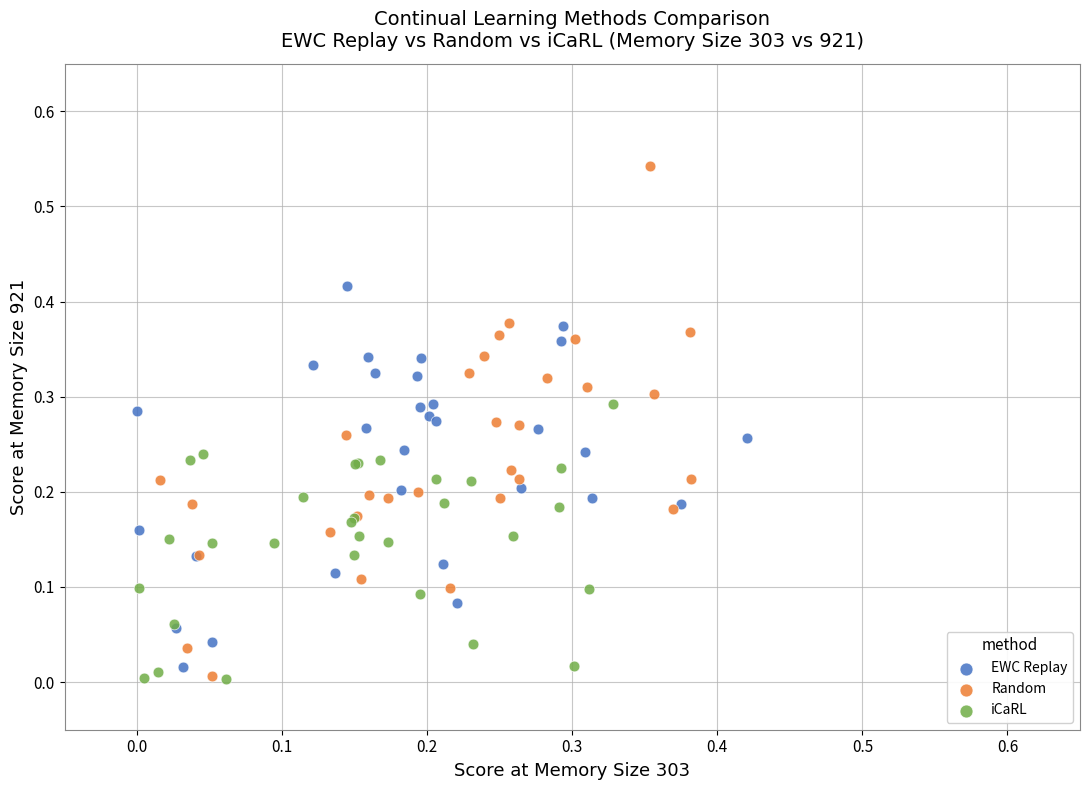

Which series has the widest spread of Y values?

Random